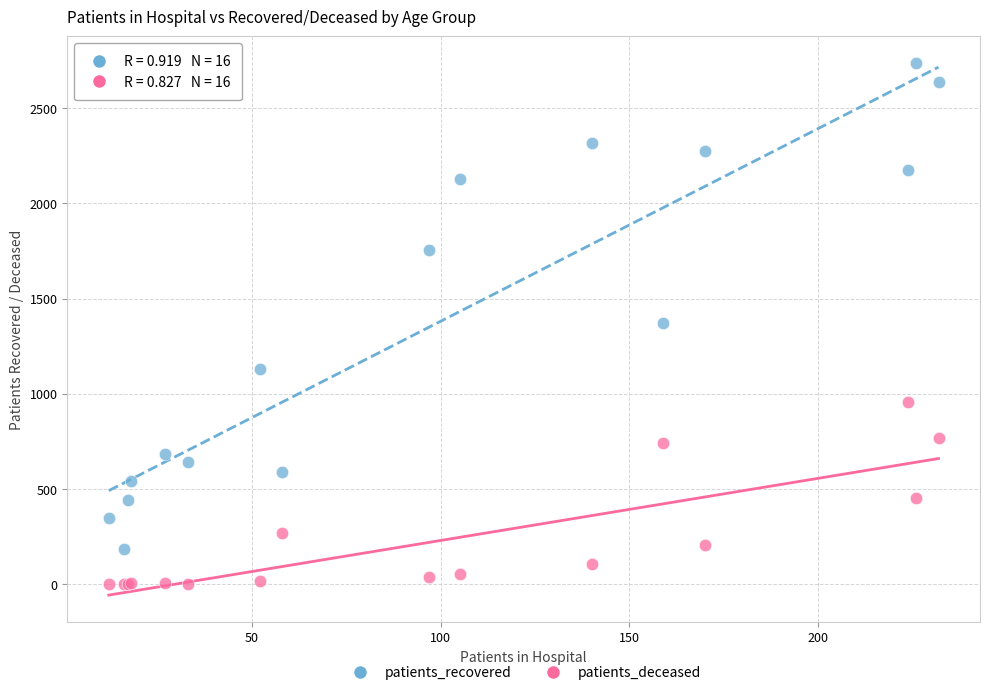

Which series reaches the minimum Y coordinate?

patients_deceased